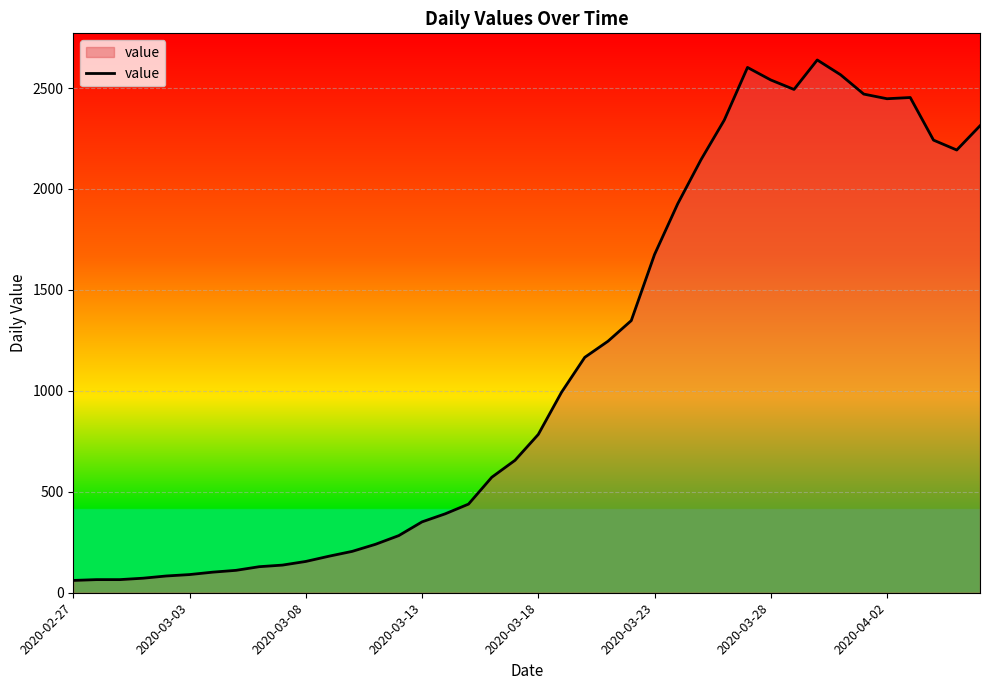

What is the difference between the maximum and minimum values?

2578